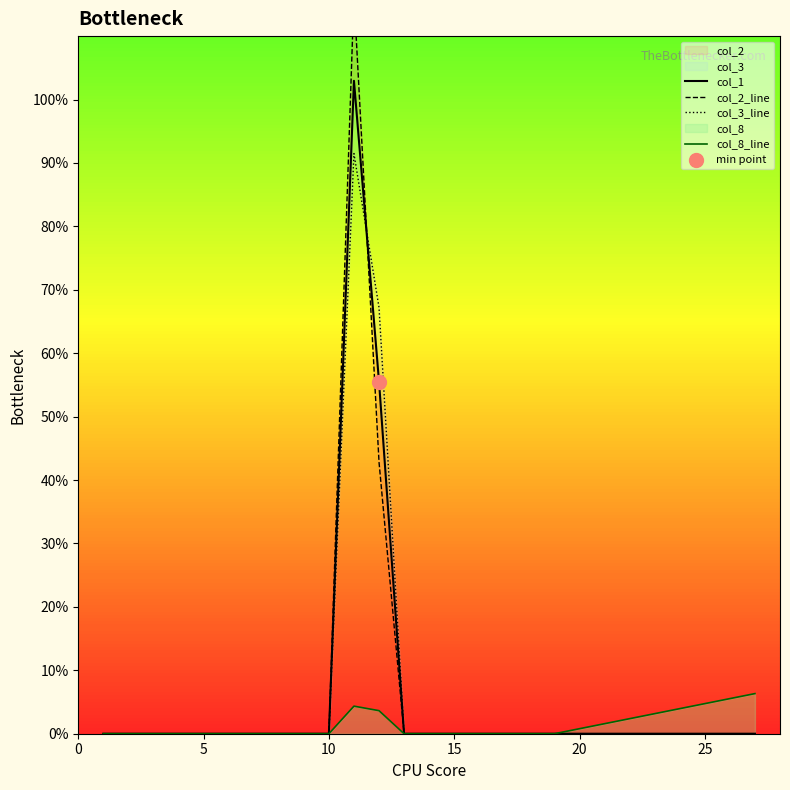

Which series contains the highest Y value?

col_2_line